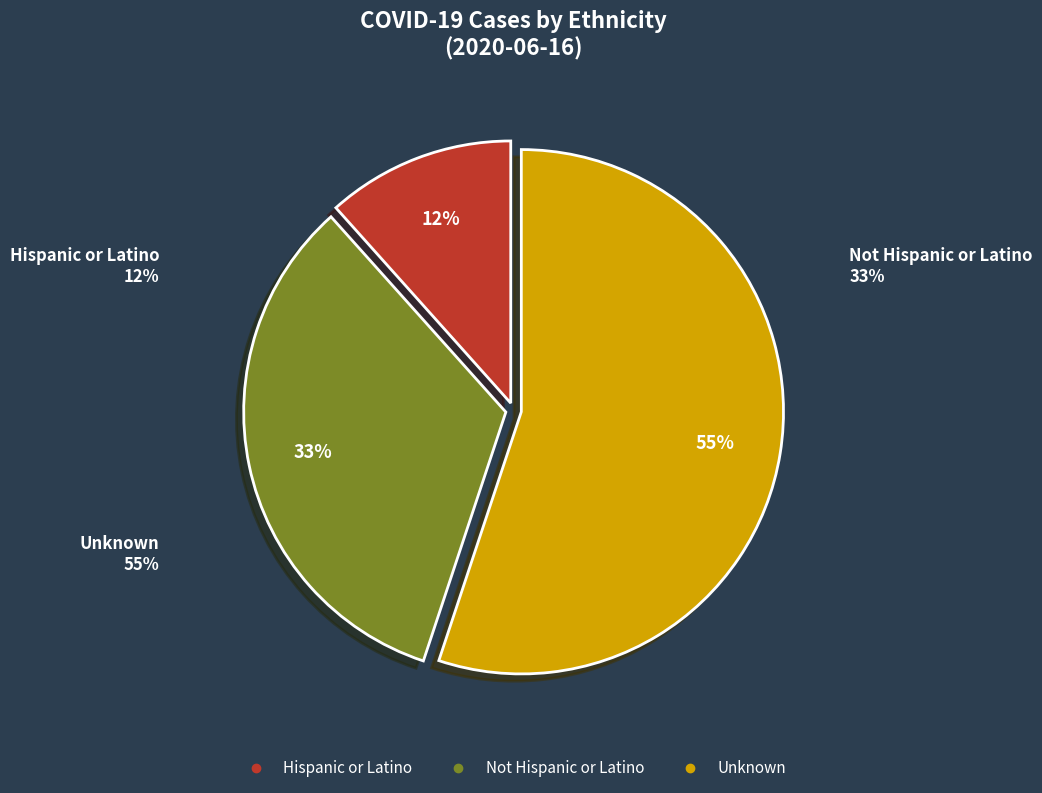

To the nearest percent, what is the combined percentage of Unknown and Hispanic or Latino?

67%